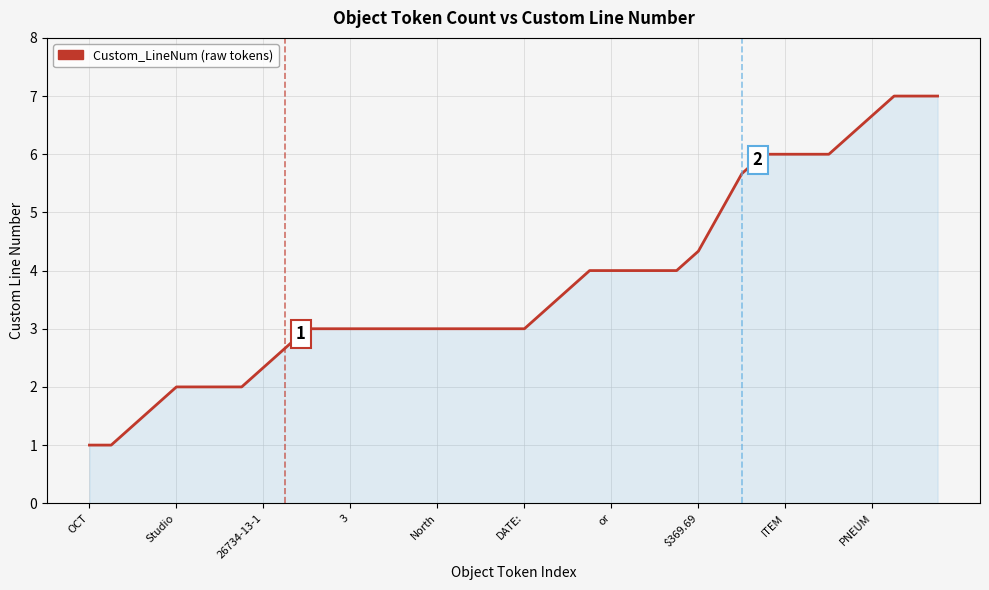

What is the difference between the maximum and minimum values?

6.0